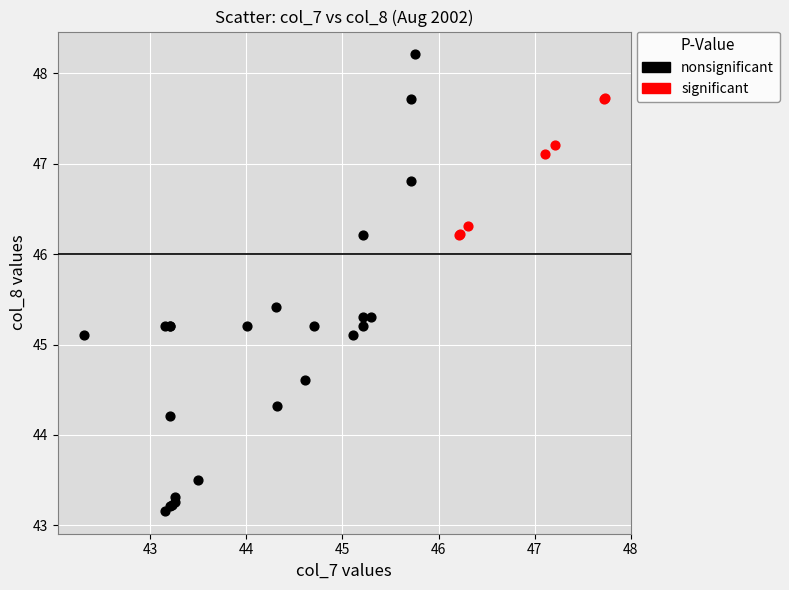

Which series reaches the minimum Y coordinate?

nonsignificant